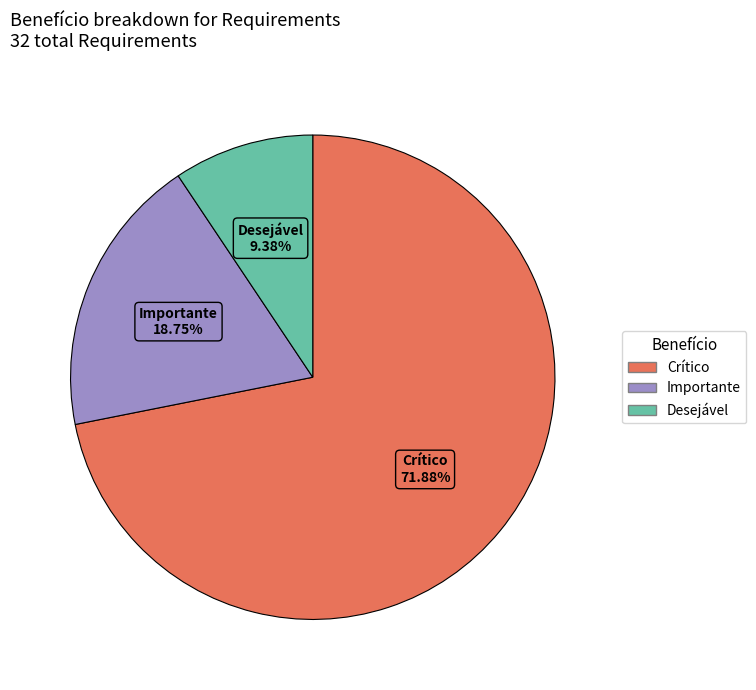

What portion of the pie excludes Crítico?

28.1%